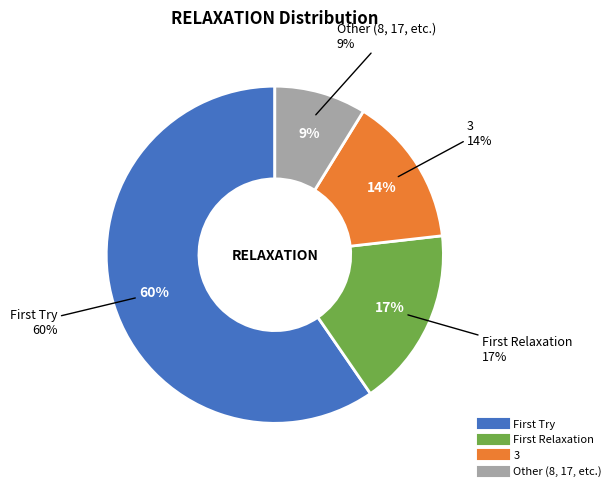

How many slices are in this pie chart?

4